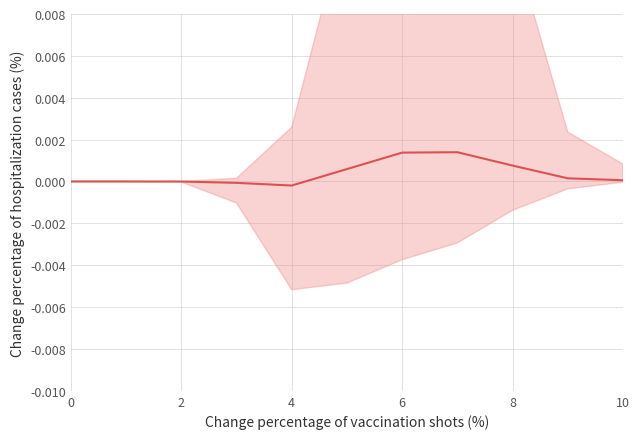

True or false: the data shows 0.0 at 10.

False